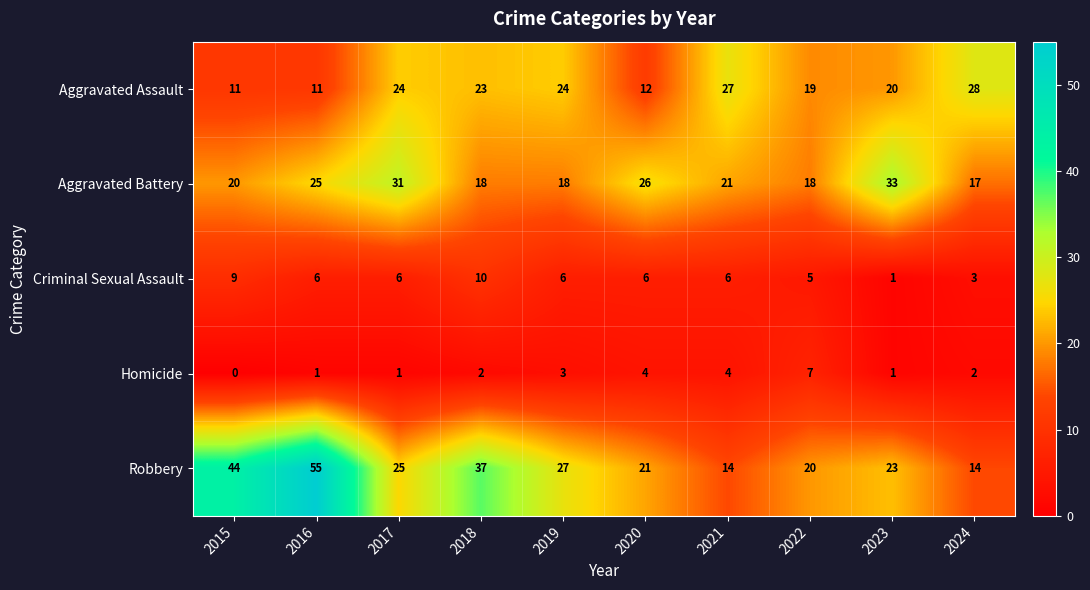

At which category is the sum across all series the highest?

2016